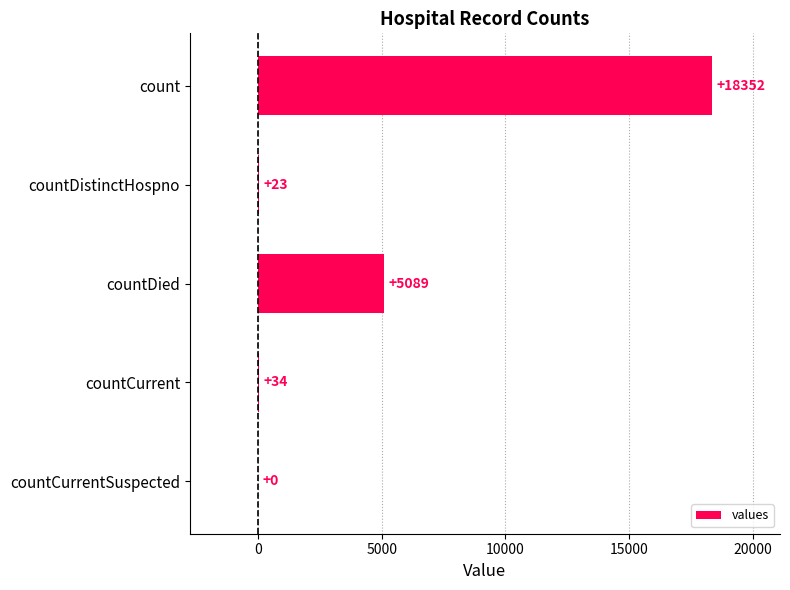

The chart shows a value of 7771 at countDied. True or false?

False